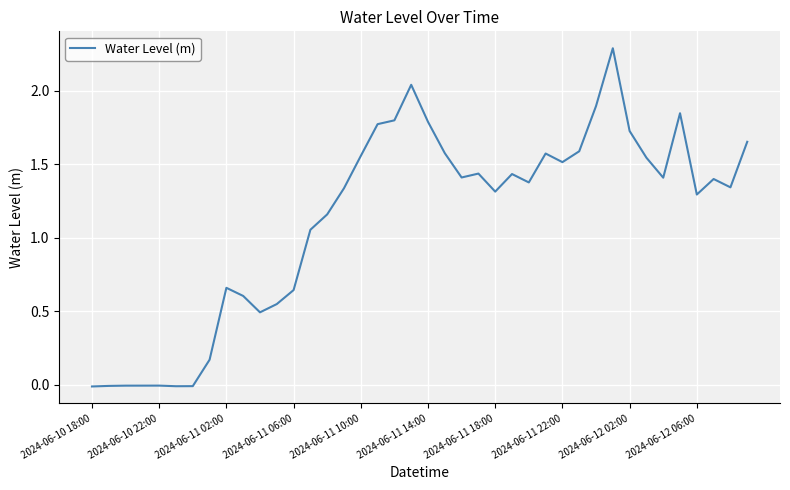

How many categories are shown in the chart?

40